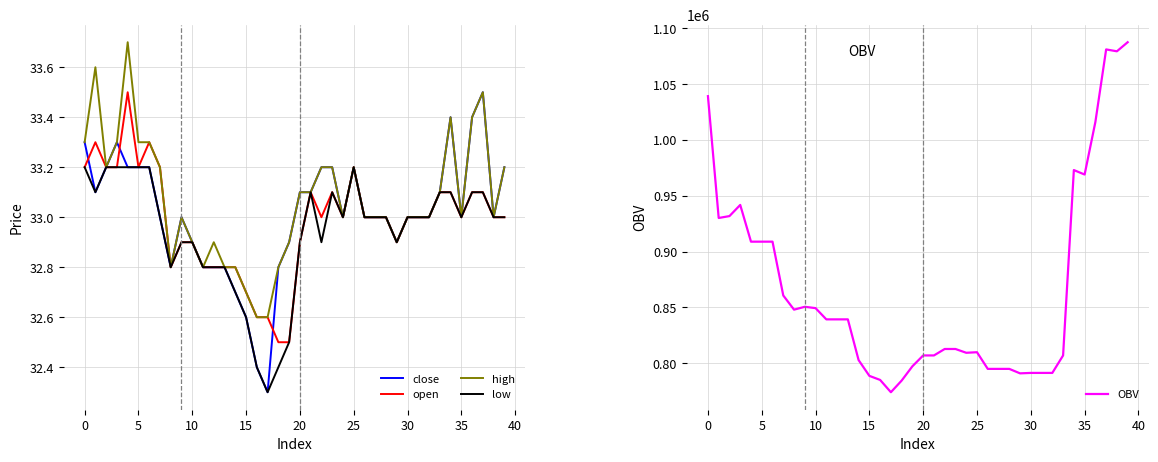

What is the minimum value for high?

32.6